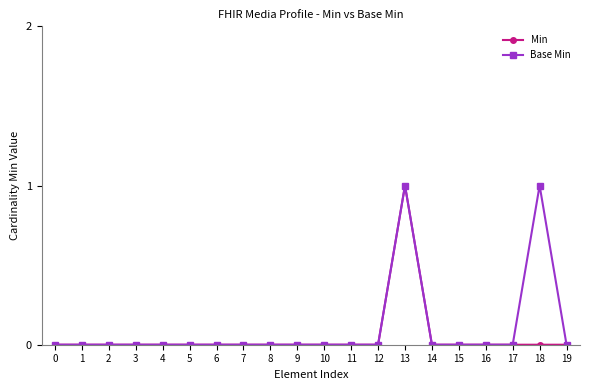

How many lines are shown in the chart?

2